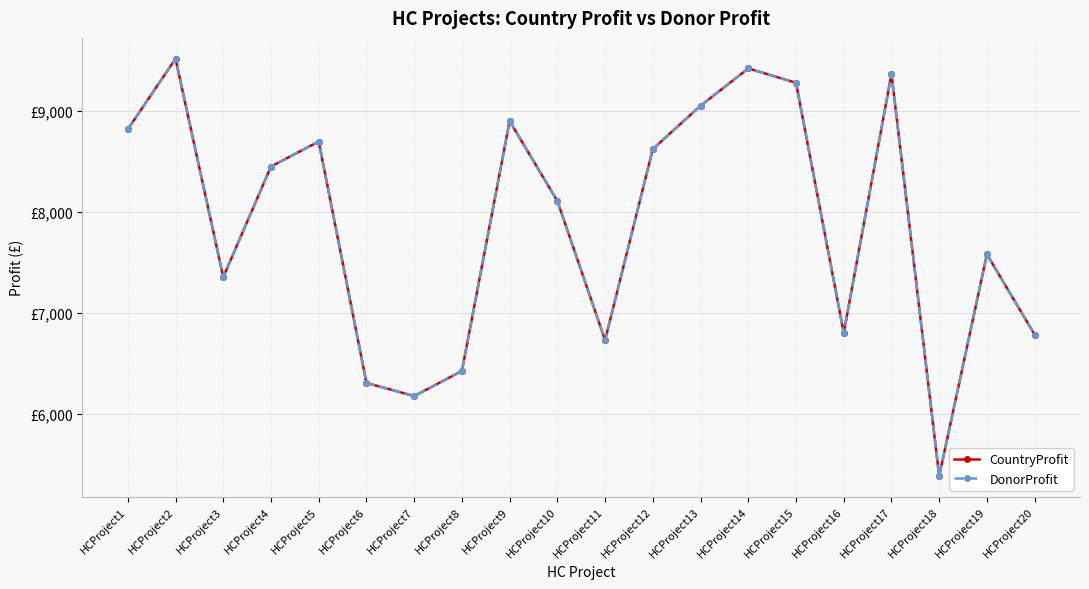

The CountryProfit series shows 11685 at HCProject1. True or false?

False